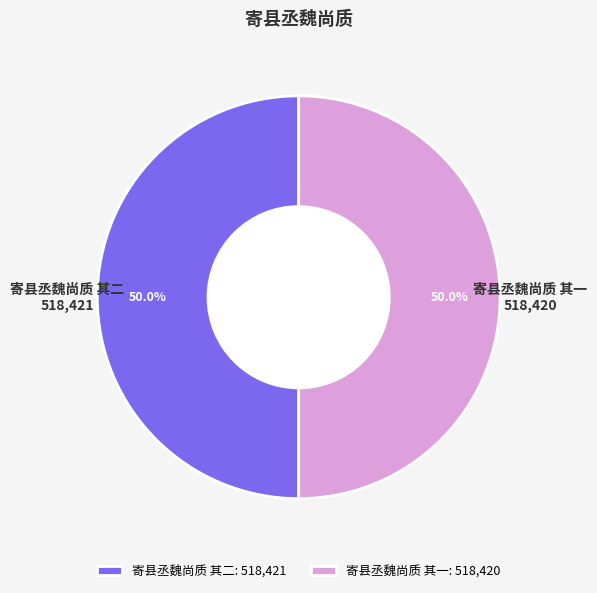

What is the ratio of the value at 寄县丞魏尚质 其一: 518,420 to the value at 寄县丞魏尚质 其二: 518,421?

1.0